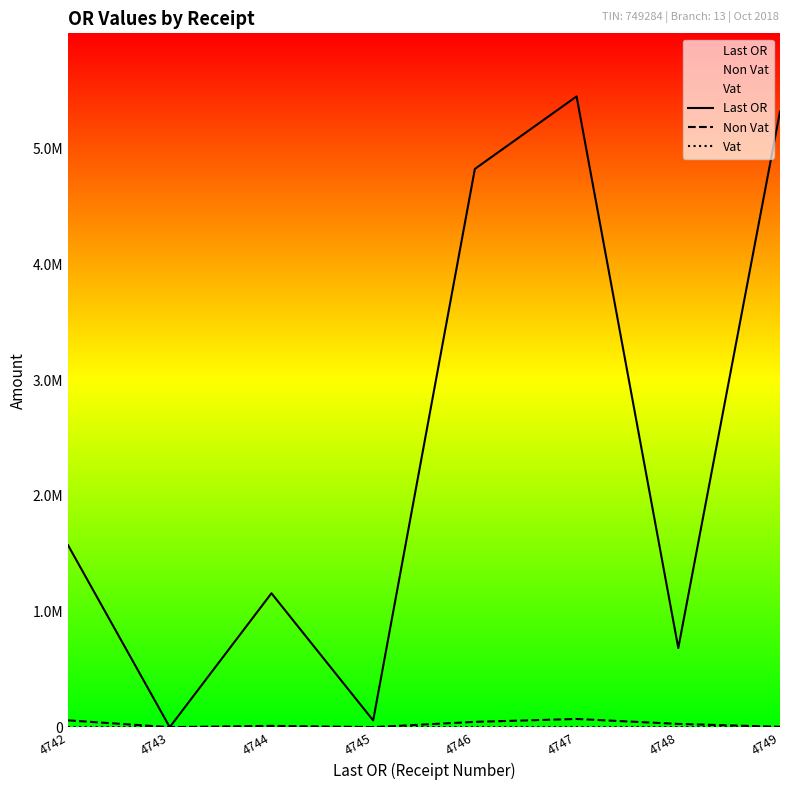

Rank the categories by Vat value from lowest to highest.

4742, 4743, 4744, 4745, 4746, 4747, 4748, 4749